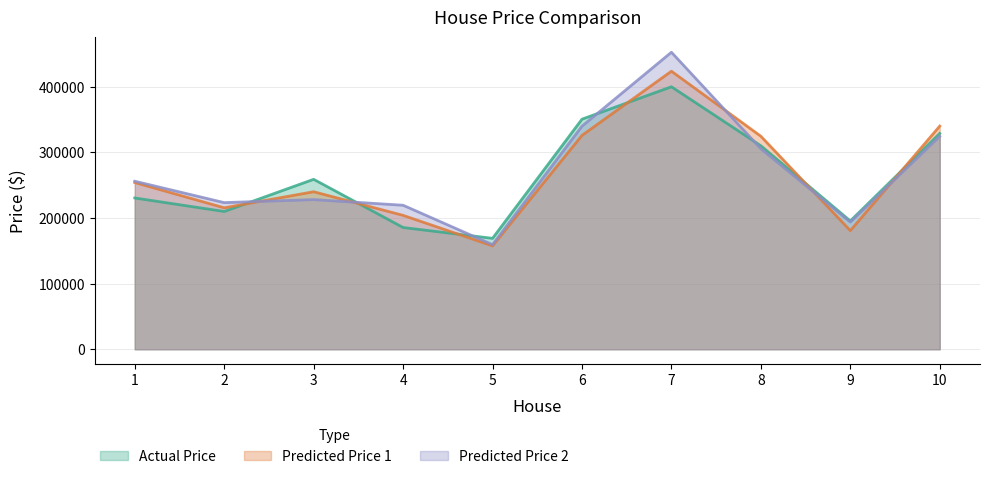

Which category has the lowest value across all series?

5